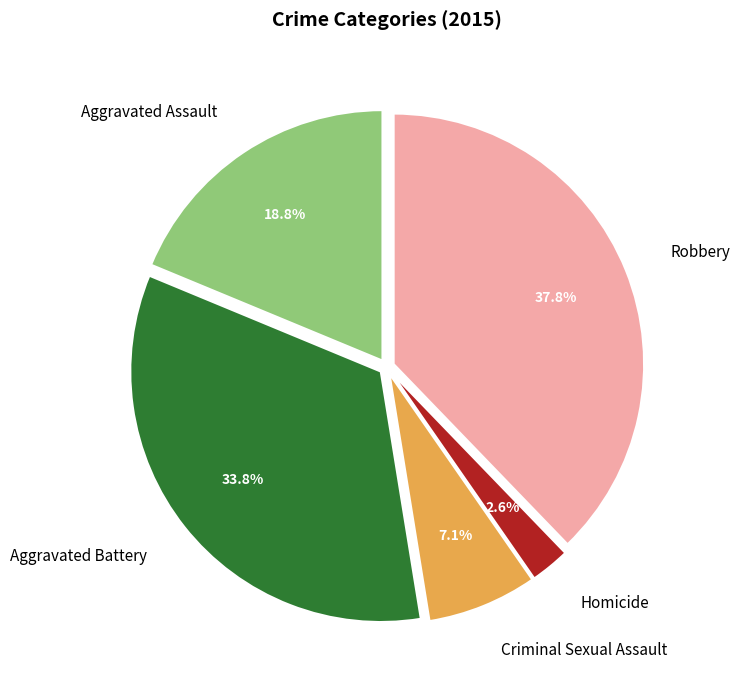

Is it true that Robbery is 49% of the pie?

False